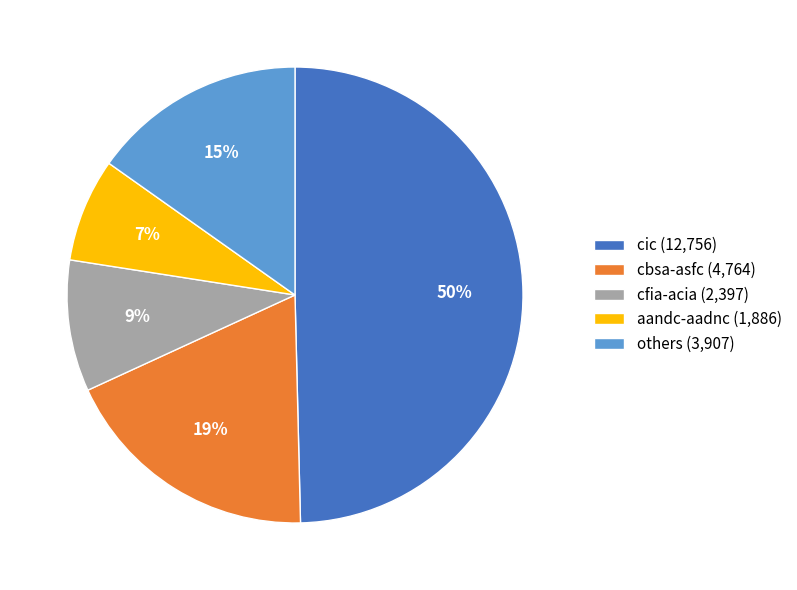

Does any single category account for the majority?

No